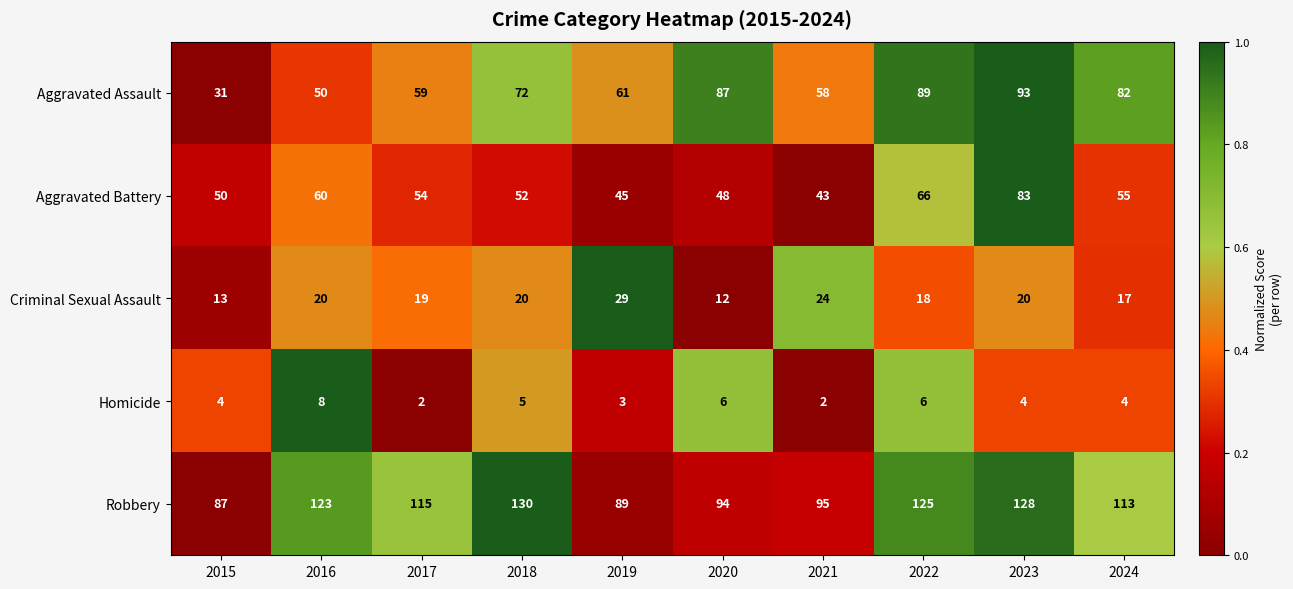

Rank the categories by Aggravated Assault value from lowest to highest.

2015, 2016, 2021, 2017, 2019, 2018, 2024, 2020, 2022, 2023